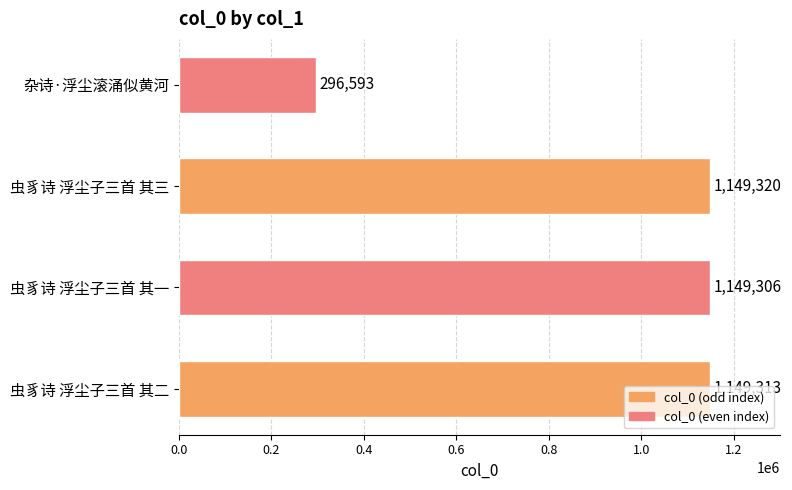

Read the value at 虫豸诗 浮尘子三首 其三.

1149320